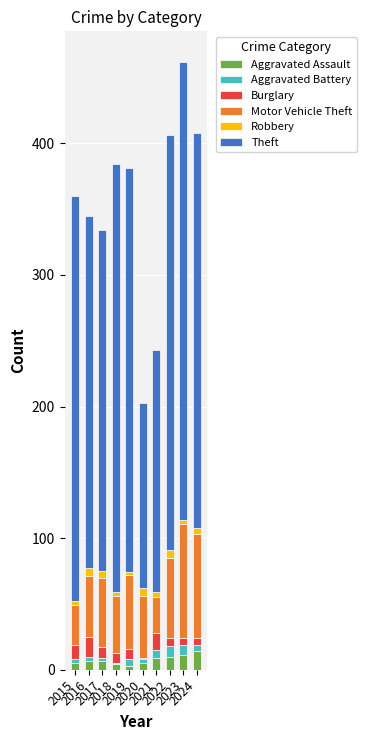

Are the bars grouped side by side (vs. stacked)?

No